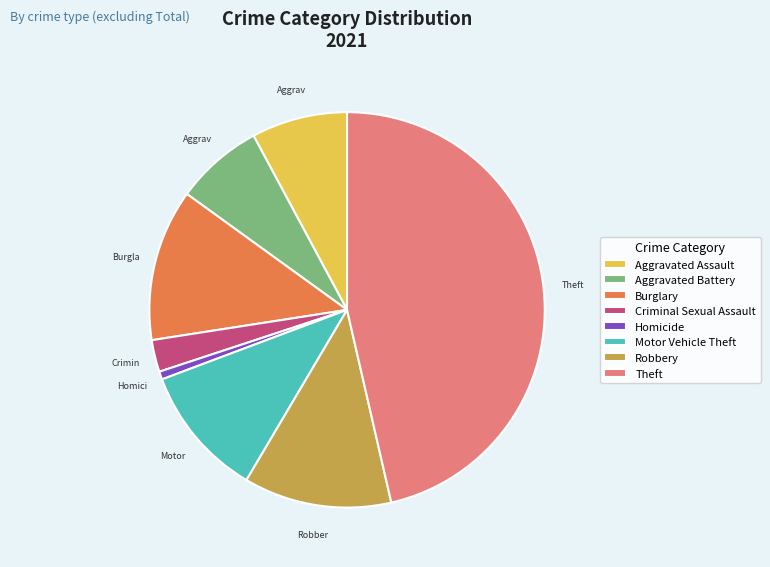

Is there a majority slice in this chart?

No